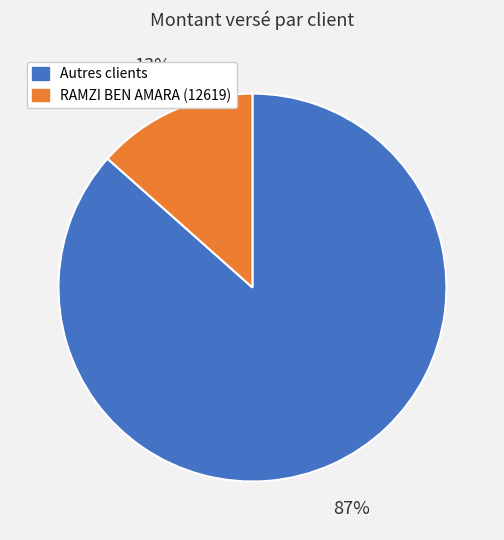

To the nearest percent, what is the average slice percentage?

50%